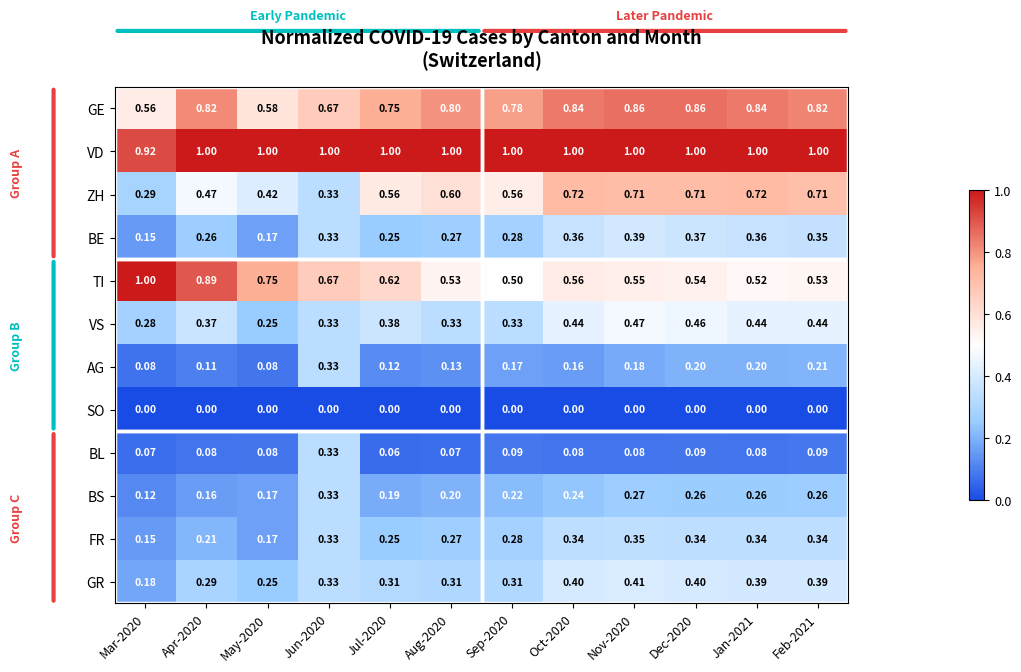

Which series changed the most between Jul-2020 and Dec-2020?

ZH